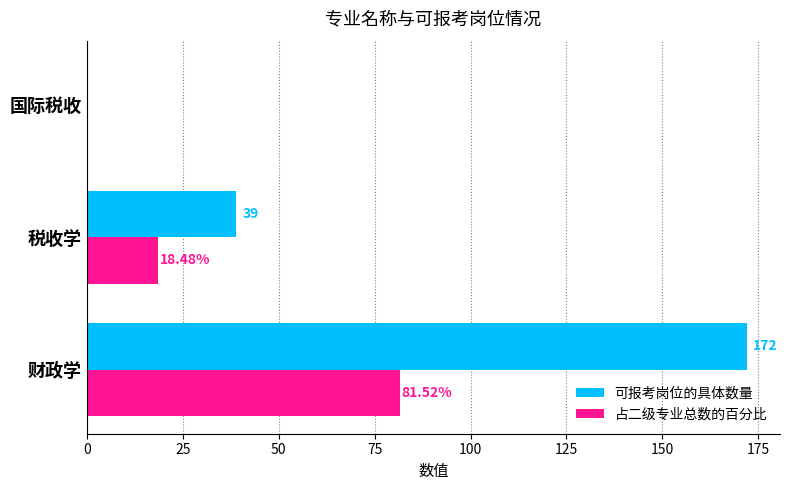

At which label is 占二级专业总数的百分比 closest to 40?

税收学